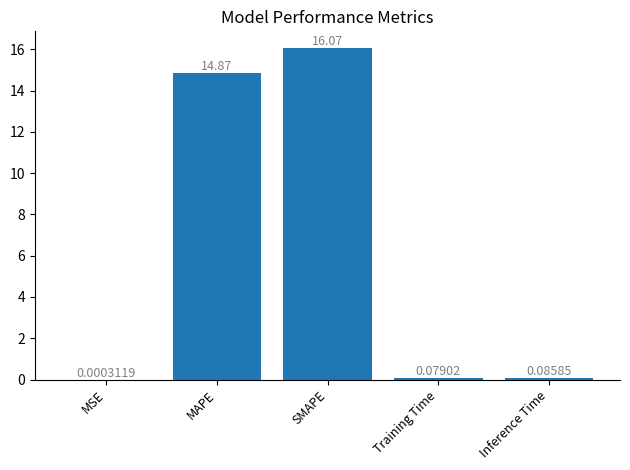

How many data points does each series have?

5